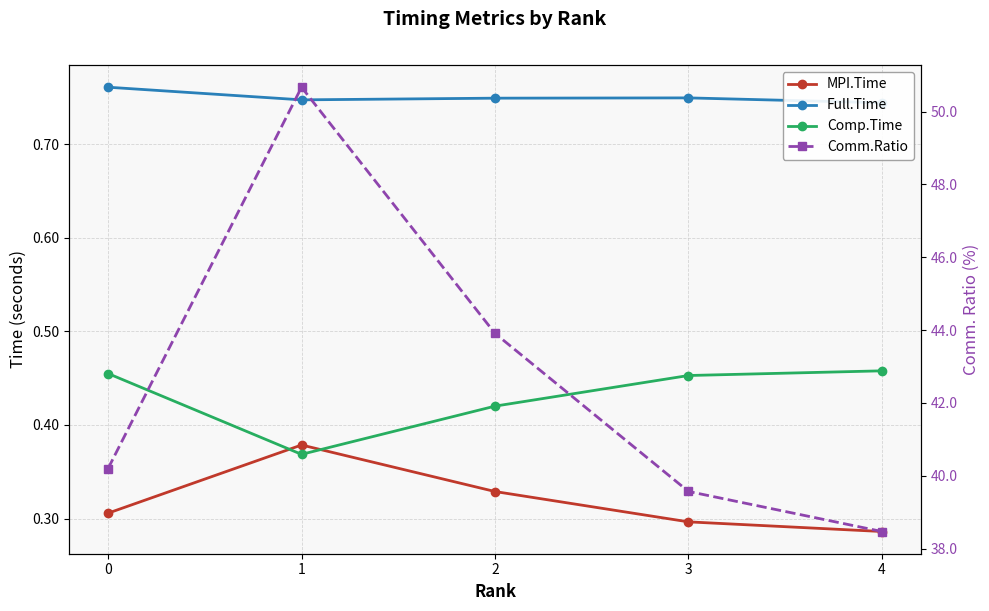

Reading left to right, list all the values displayed in this chart.

MPI.Time: 0.3	0.4	0.3	0.3	0.3
Full.Time: 0.8	0.7	0.7	0.7	0.7
Comp.Time: 0.5	0.4	0.4	0.5	0.5
Comm.Ratio: 40.2	50.7	43.9	39.6	38.5